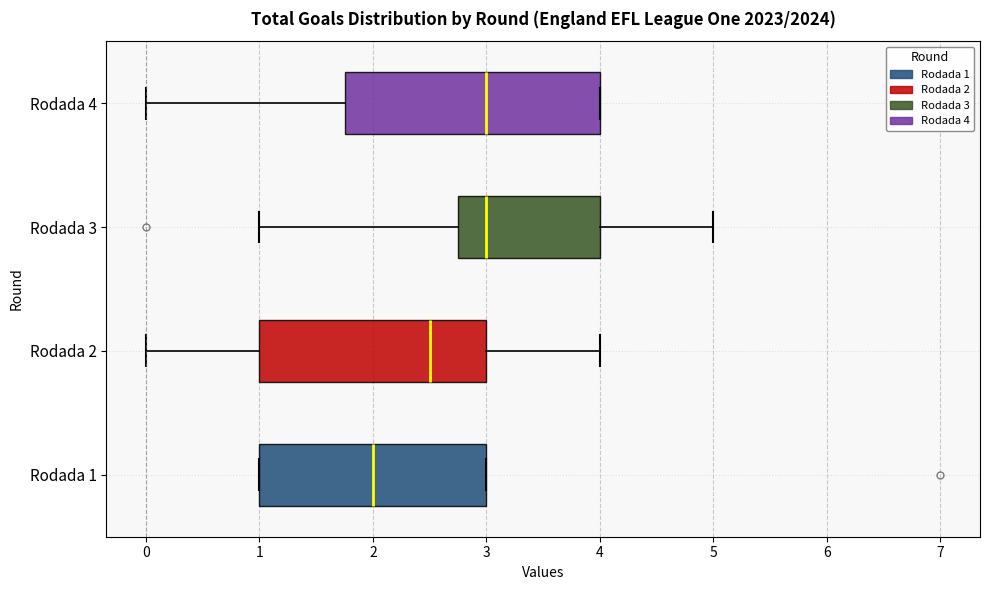

Comparing the boxes themselves (not the whiskers), which one is the widest?

Rodada 4